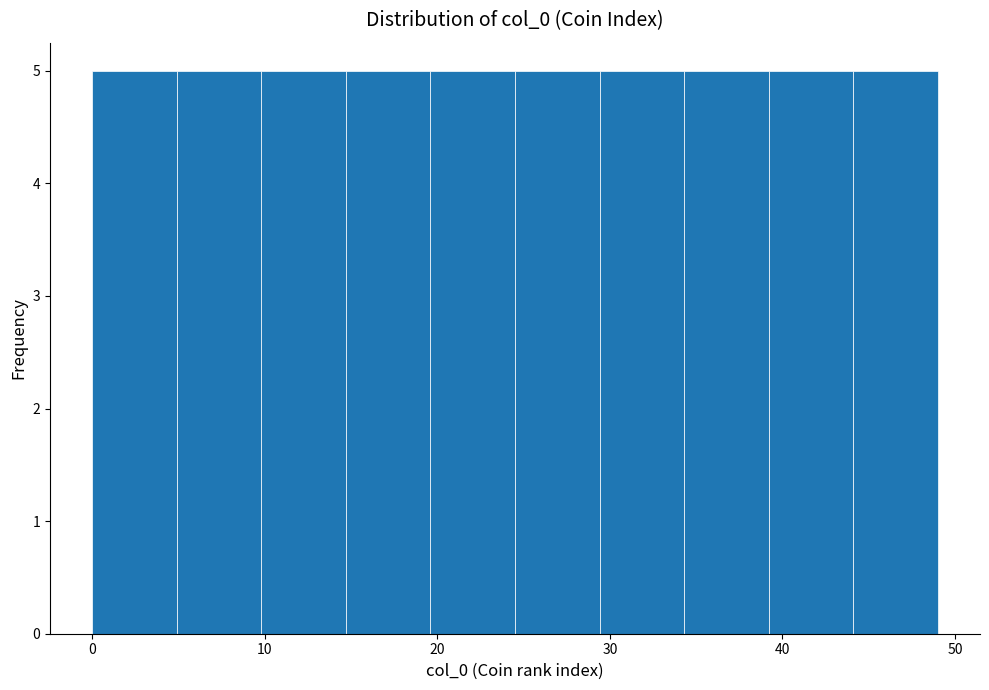

What is the height of the bar covering 44.1 to 49.0 on the x-axis? Neither the bar edges nor the heights are printed on the chart, so give them approximately, as read against the axes.

5